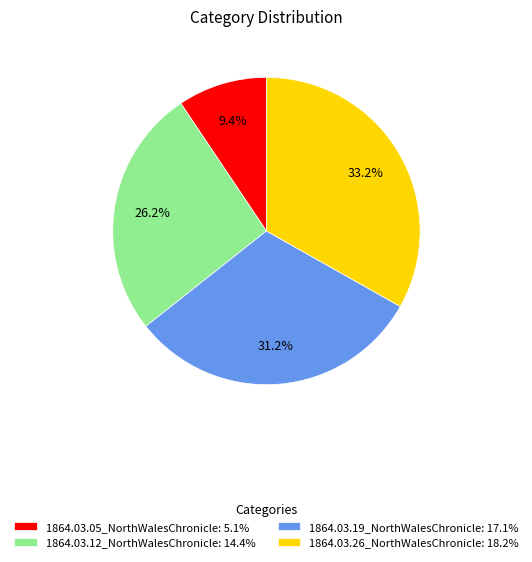

To the nearest percent, what percentage of the pie is 1864.03.26_NorthWalesChronicle?

33%